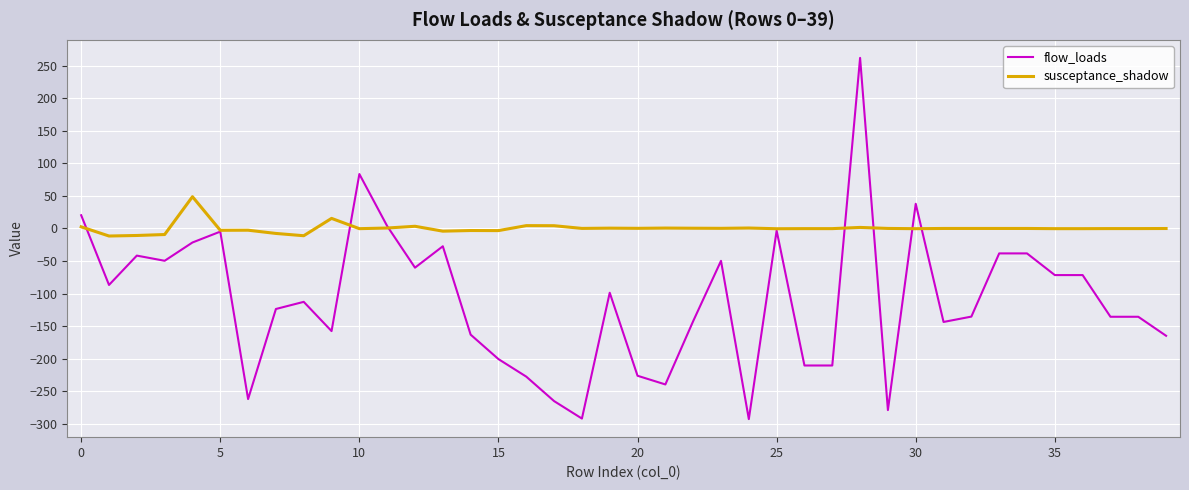

What is the difference between the second highest and second lowest values in the flow_loads series?

375.4